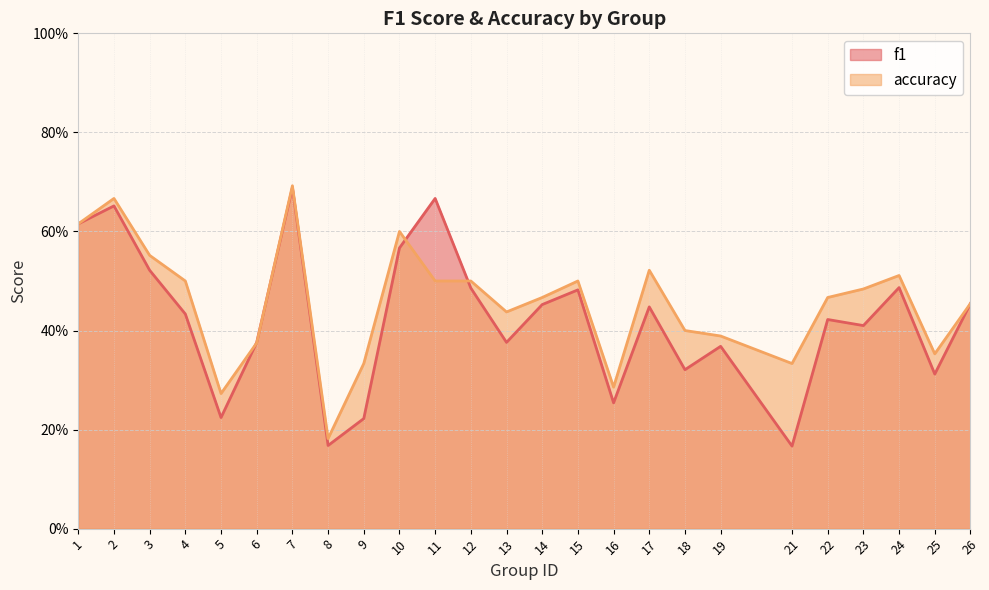

Where is the first local minimum for f1?

5